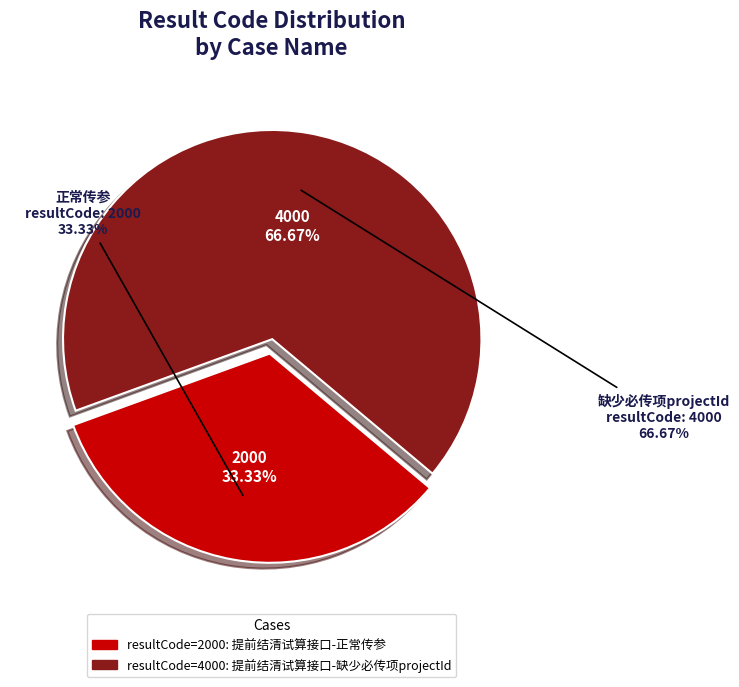

Which slice is the smallest?

提前结清试算接口-正常传参